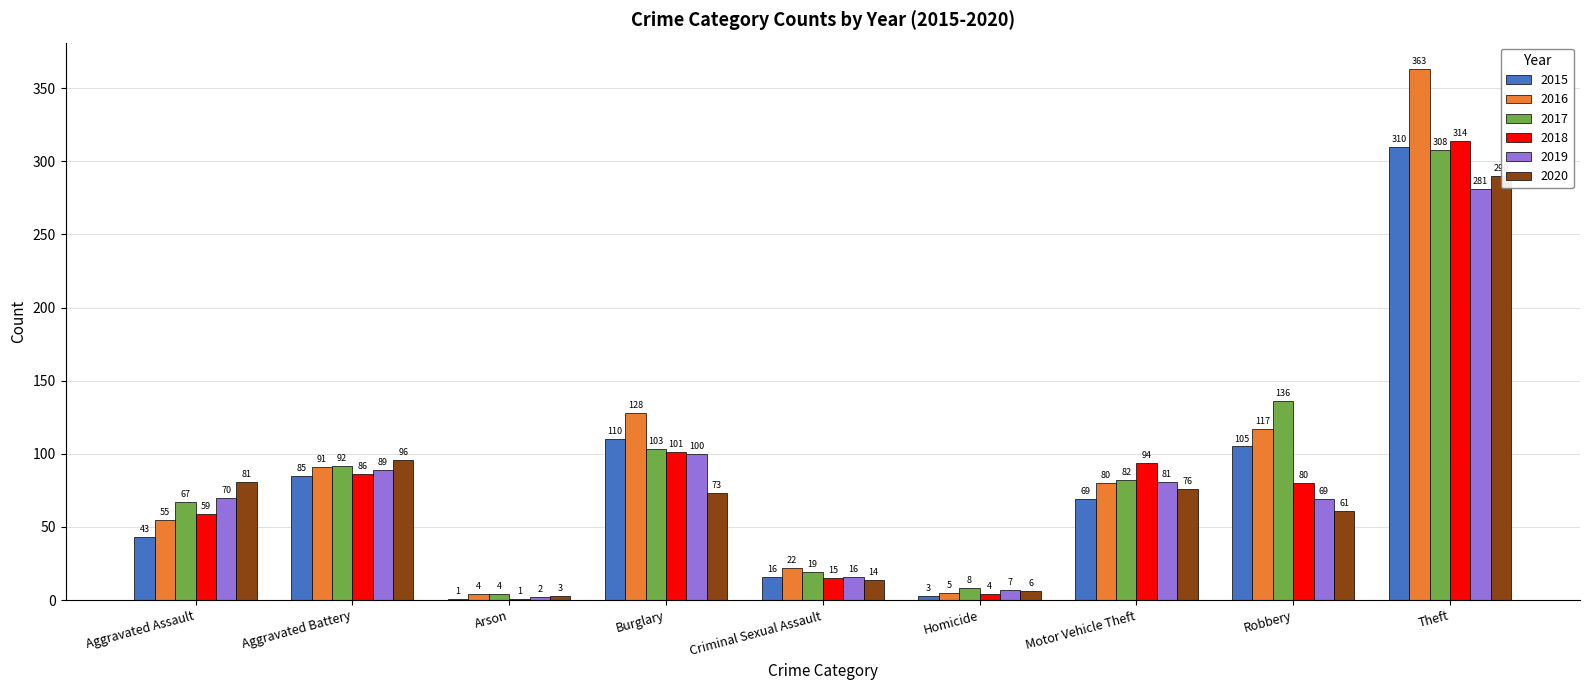

Where does the 2015 series first go above 69?

Aggravated Battery